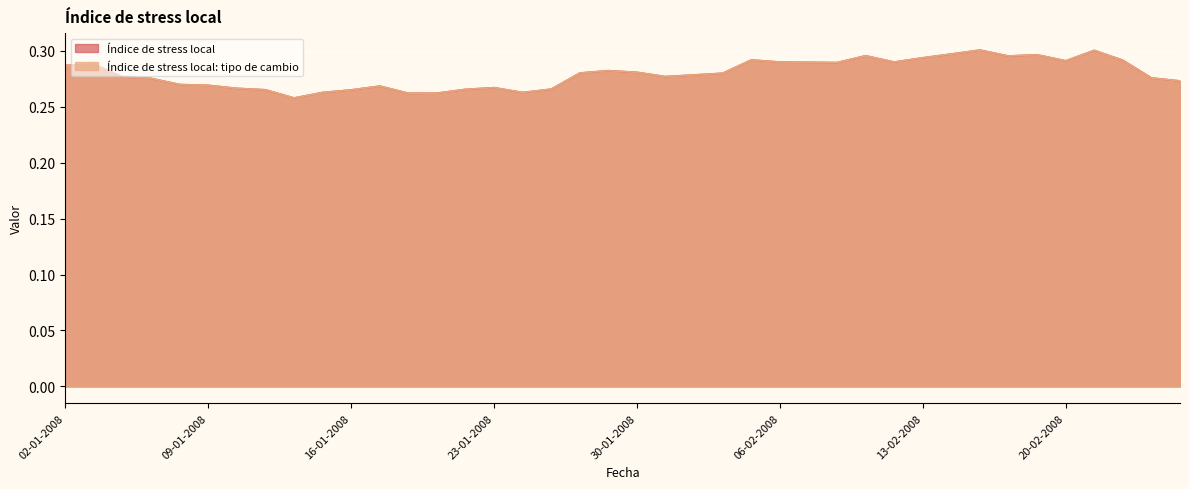

How many lines are shown in the chart?

2